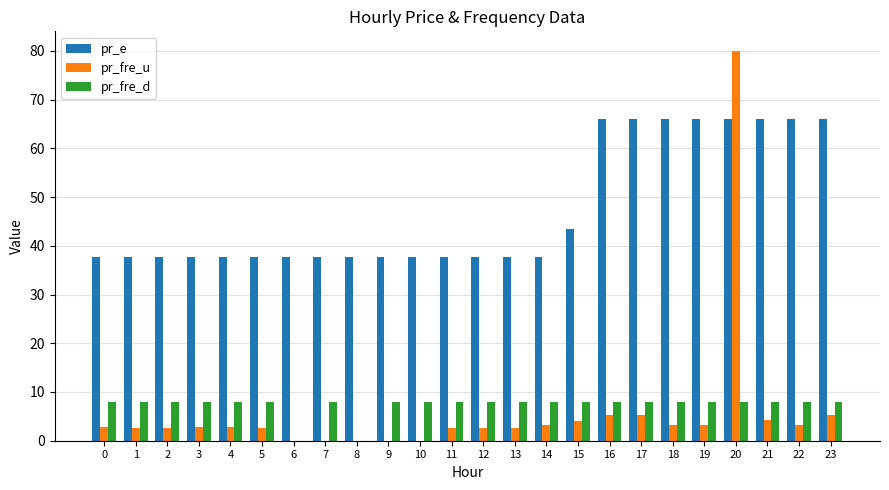

True or false: pr_fre_d has a value of 8.0 at 13.

True